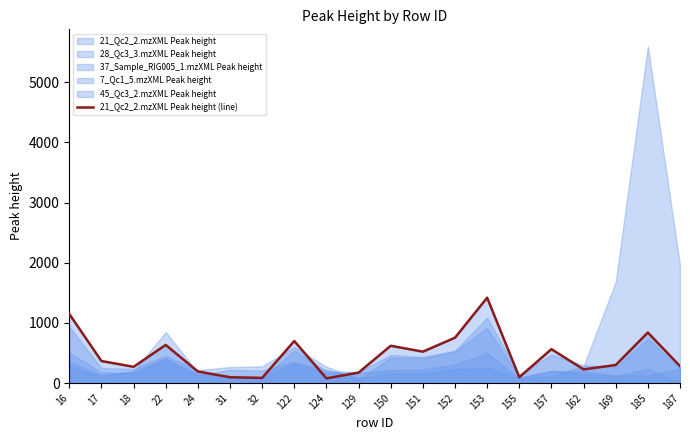

Is it true that the value at 155 is 161.3?

False